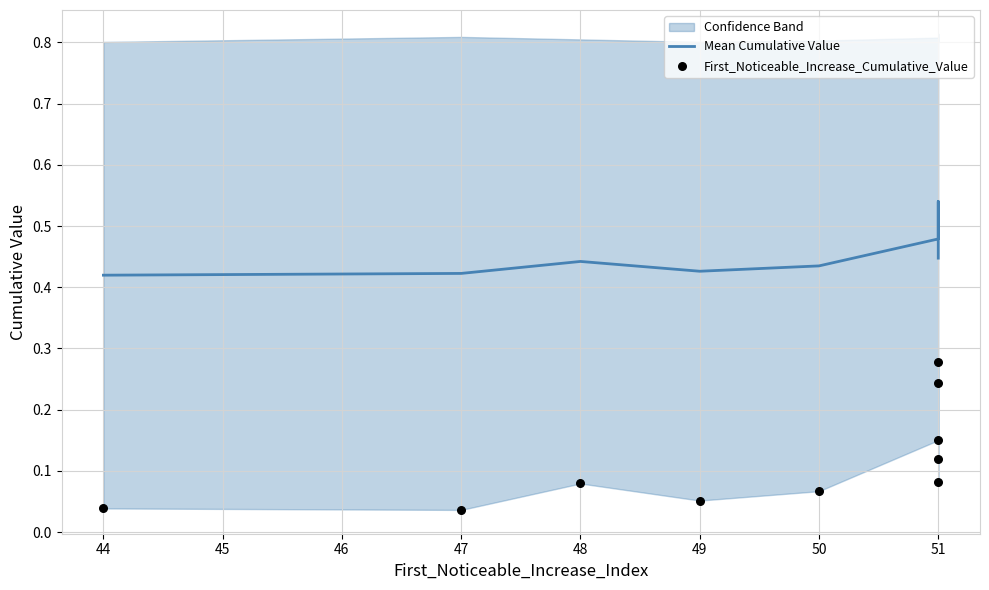

Which series contains the lowest Y value?

First_Noticeable_Increase_Cumulative_Value